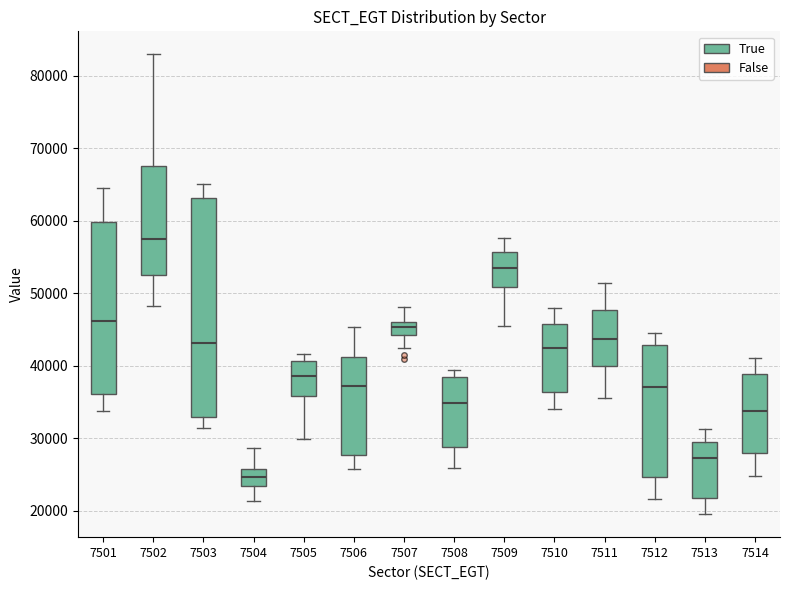

Reading left to right, transcribe this box plot: for each box, give where its median line is, the range the box spans, and where its two whiskers end, as read against the y-axis. The values are not printed on the chart, so give them approximately, as read against the axis.

7501: median 46000, box 36000 to 60000, whiskers 34000 to 65000
7502: median 57000, box 53000 to 68000, whiskers 48000 to 83000
7503: median 43000, box 33000 to 63000, whiskers 31000 to 65000
7504: median 25000, box 23000 to 26000, whiskers 21000 to 29000
7505: median 39000, box 36000 to 41000, whiskers 30000 to 42000
7506: median 37000, box 28000 to 41000, whiskers 26000 to 45000
7507: median 45000, box 44000 to 46000, whiskers 42000 to 48000
7508: median 35000, box 29000 to 38000, whiskers 26000 to 39000
7509: median 53000, box 51000 to 56000, whiskers 45000 to 58000
7510: median 42000, box 36000 to 46000, whiskers 34000 to 48000
7511: median 44000, box 40000 to 48000, whiskers 36000 to 51000
7512: median 37000, box 25000 to 43000, whiskers 22000 to 44000
7513: median 27000, box 22000 to 29000, whiskers 20000 to 31000
7514: median 34000, box 28000 to 39000, whiskers 25000 to 41000